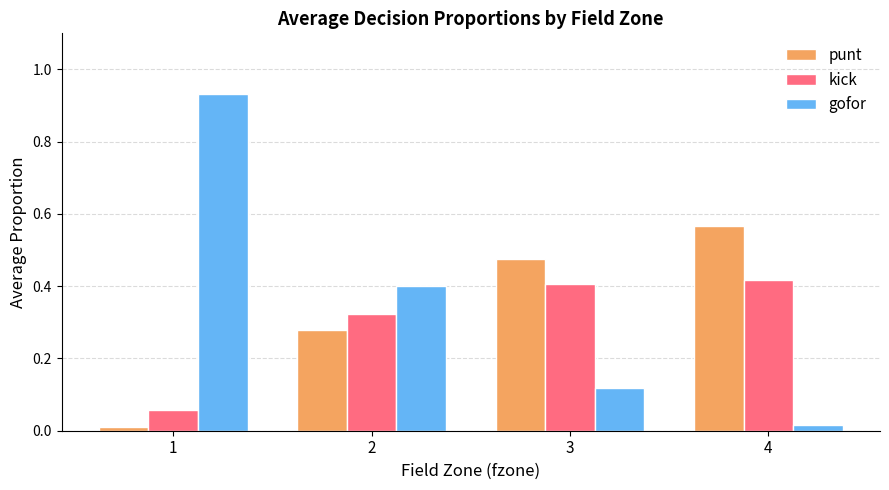

Rank the series by their average value, from lowest to highest.

kick, punt, gofor